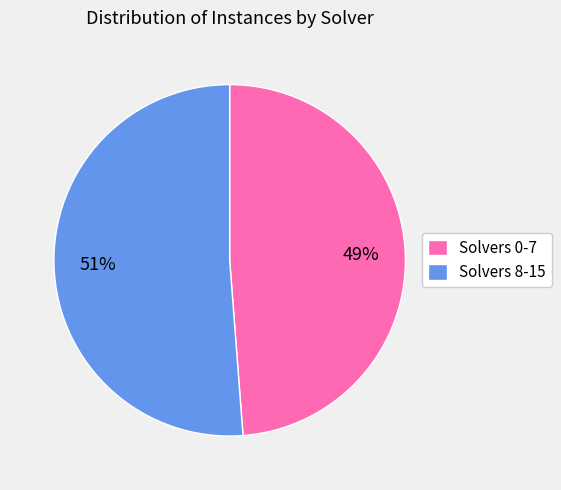

Between Solvers 0-7 and Solvers 8-15, which is larger?

Solvers 8-15